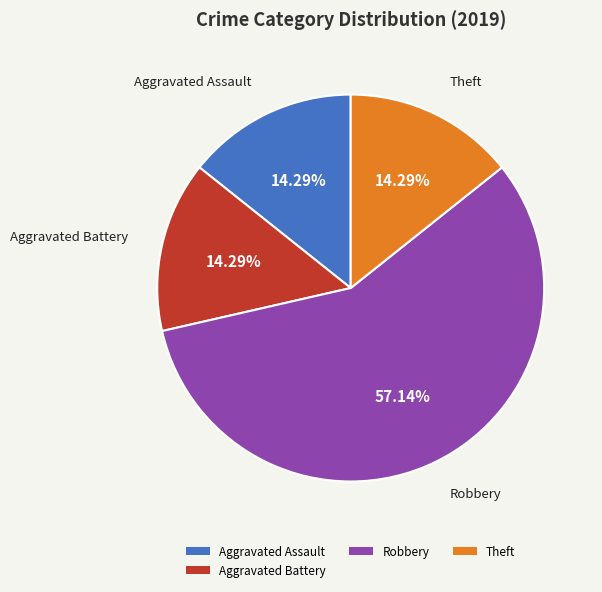

What is the ratio of the value at Robbery to the value at Theft?

4.0